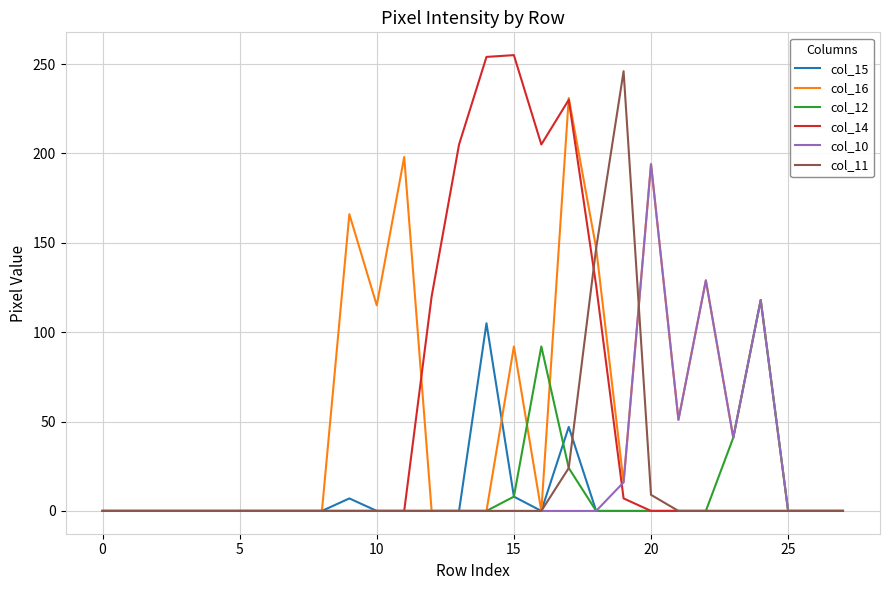

What are all the series names shown in the legend?

col_15, col_16, col_12, col_14, col_10, col_11